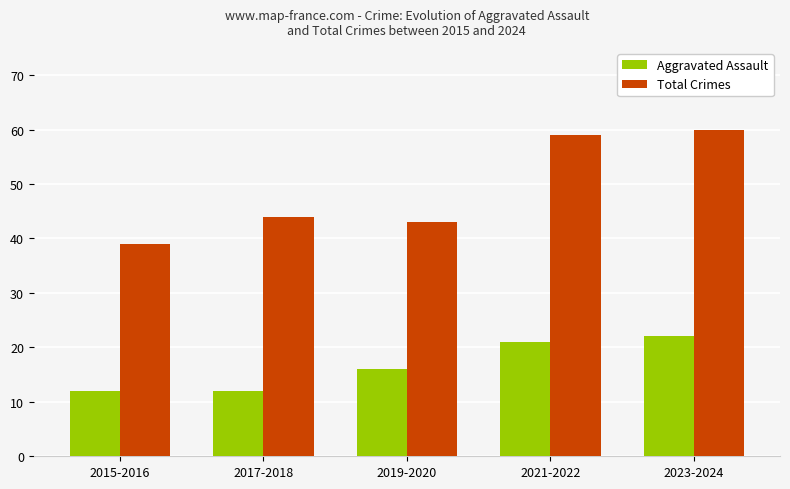

What is the difference between the second highest and second lowest values in the Total Crimes series?

16